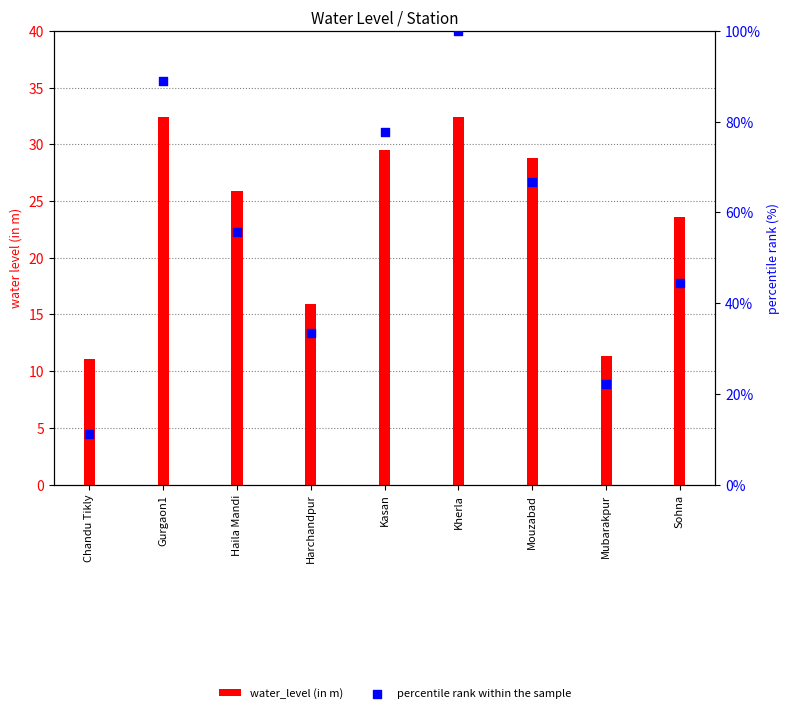

Which series has the largest total across all categories?

percentile rank within the sample